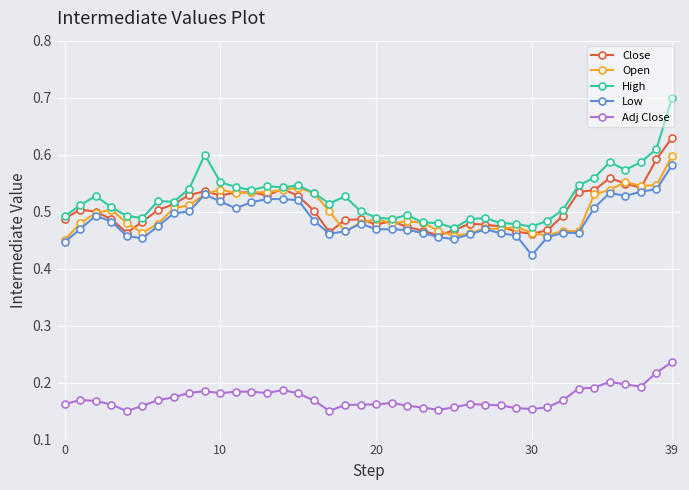

At how many categories does at least one series exceed 0?

40